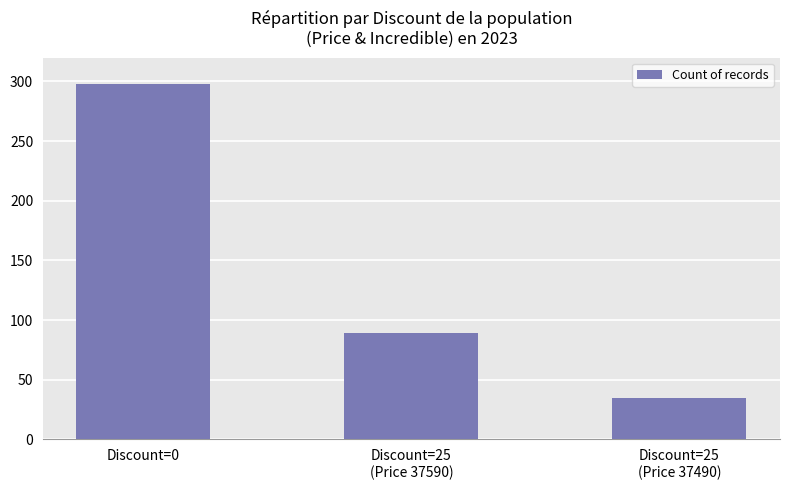

What is the sum of all values?

422